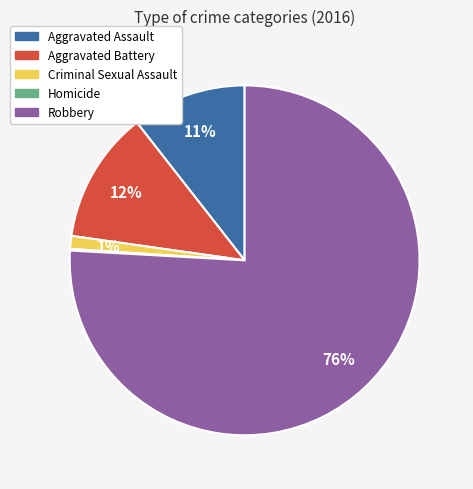

Is the sum of Aggravated Assault and Aggravated Battery greater than half?

No